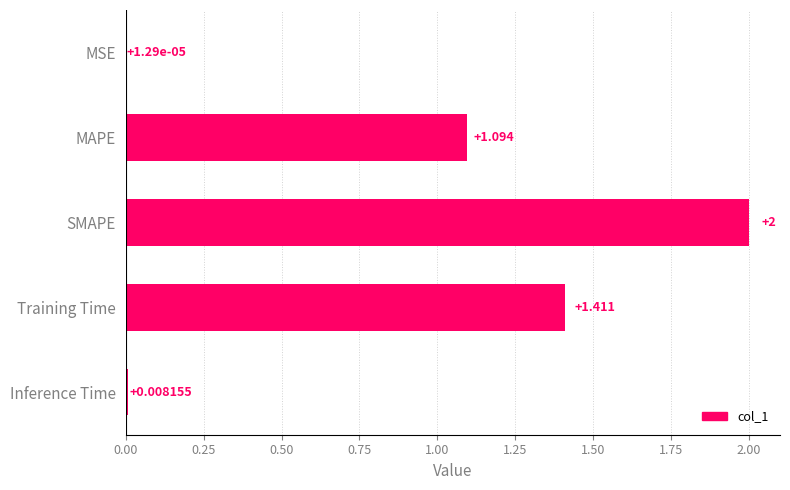

At which label is the value closest to 1?

MAPE